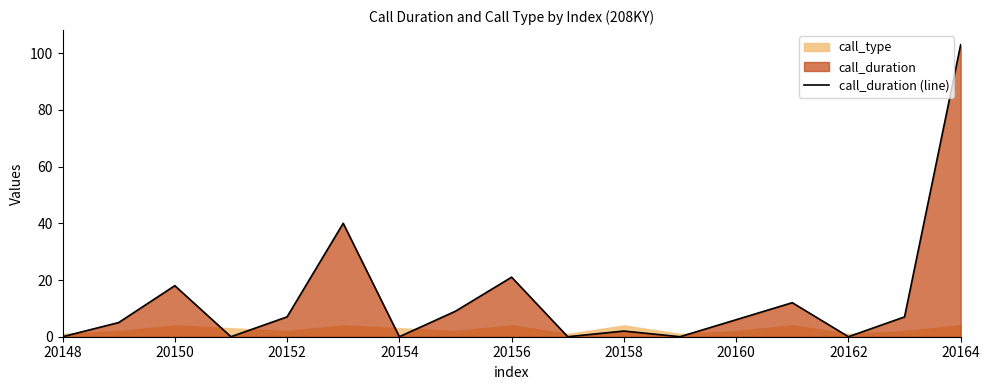

At which category does the chart reach its minimum across all series?

20148